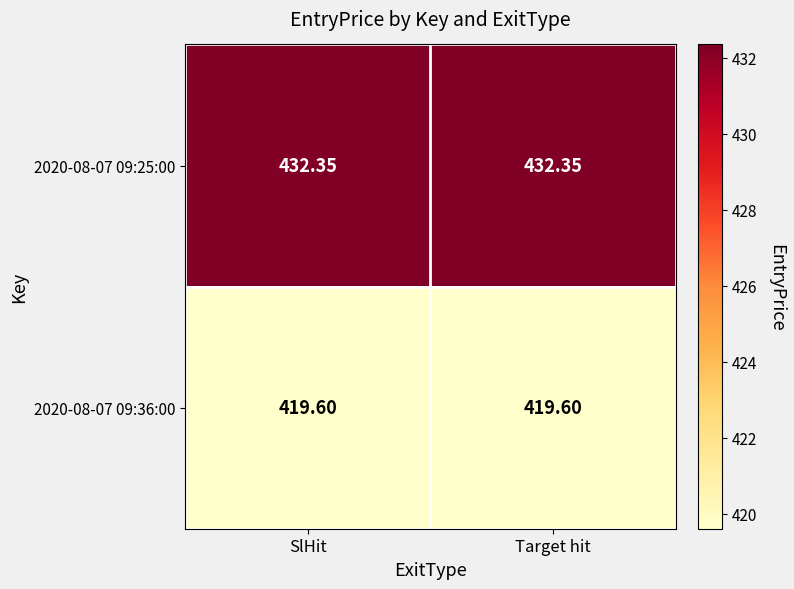

What is the greatest value displayed?

432.4